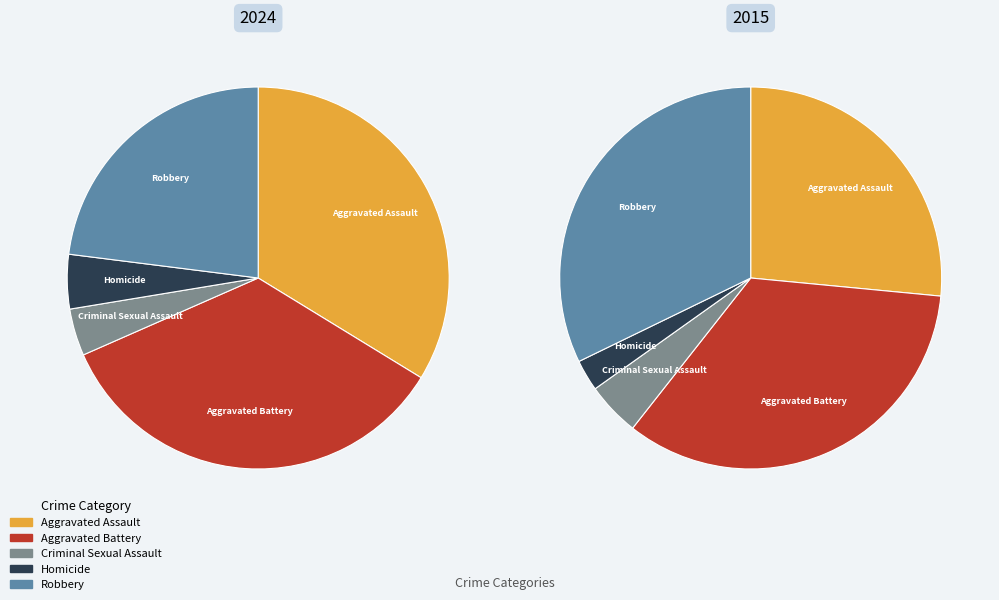

To the nearest percent, what percentage of the pie is Homicide?

5%